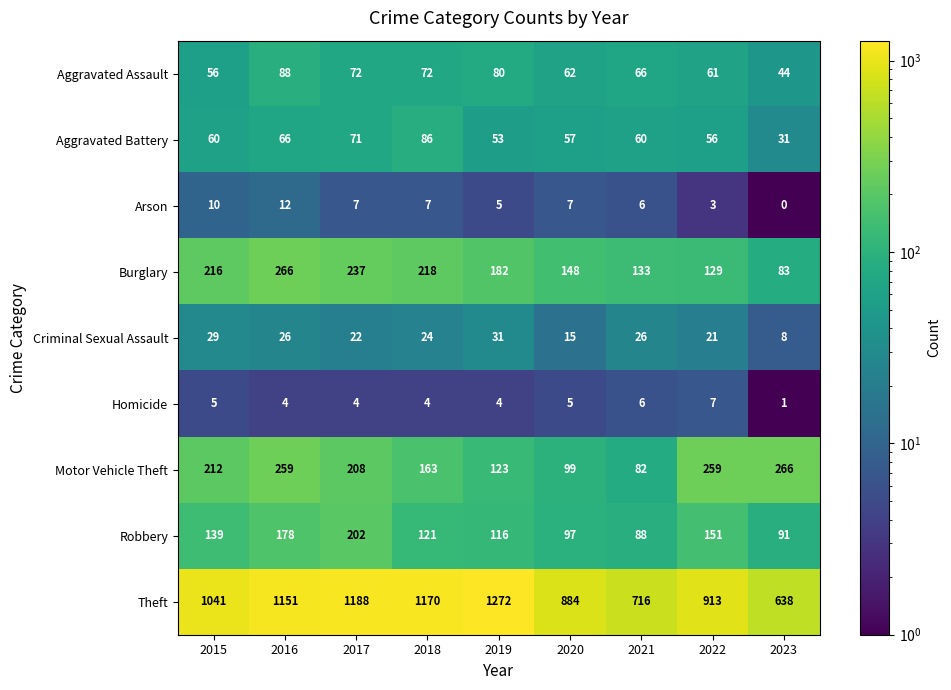

Which series has the largest range (max minus min)?

Theft